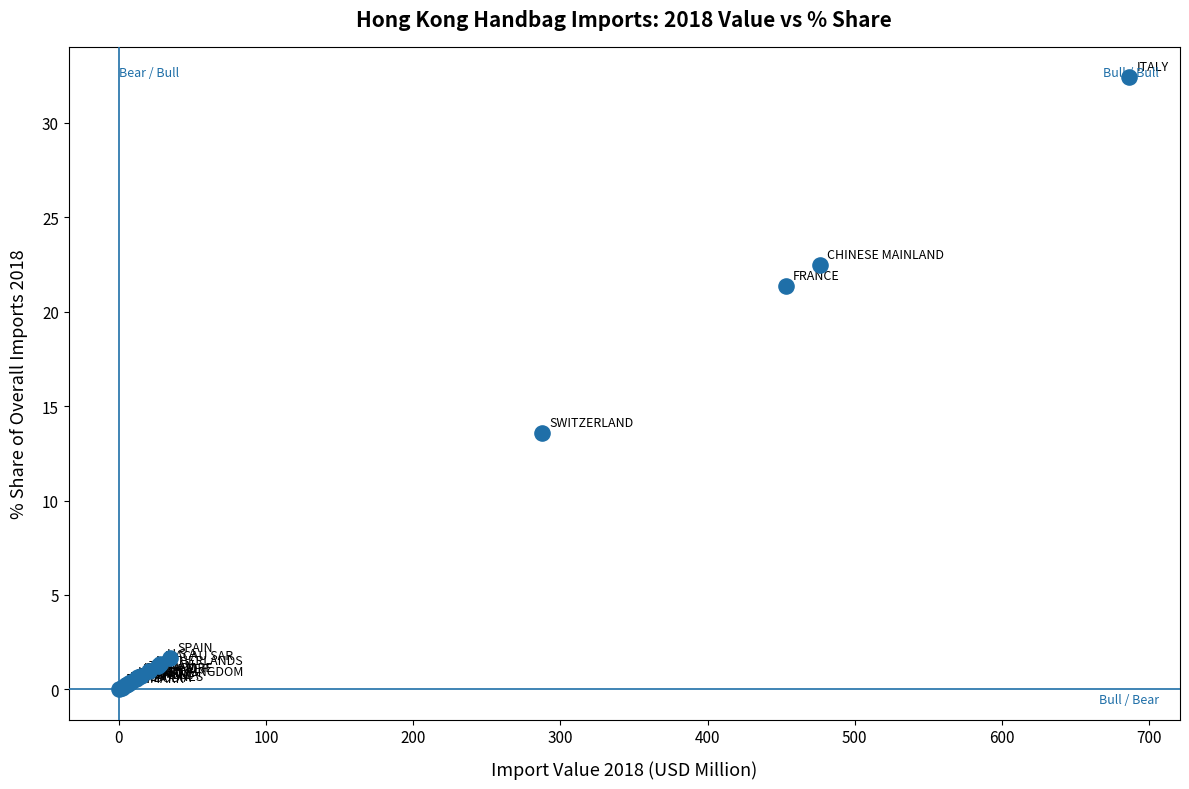

What Y value in the scatter plot is closest to 16?

13.6